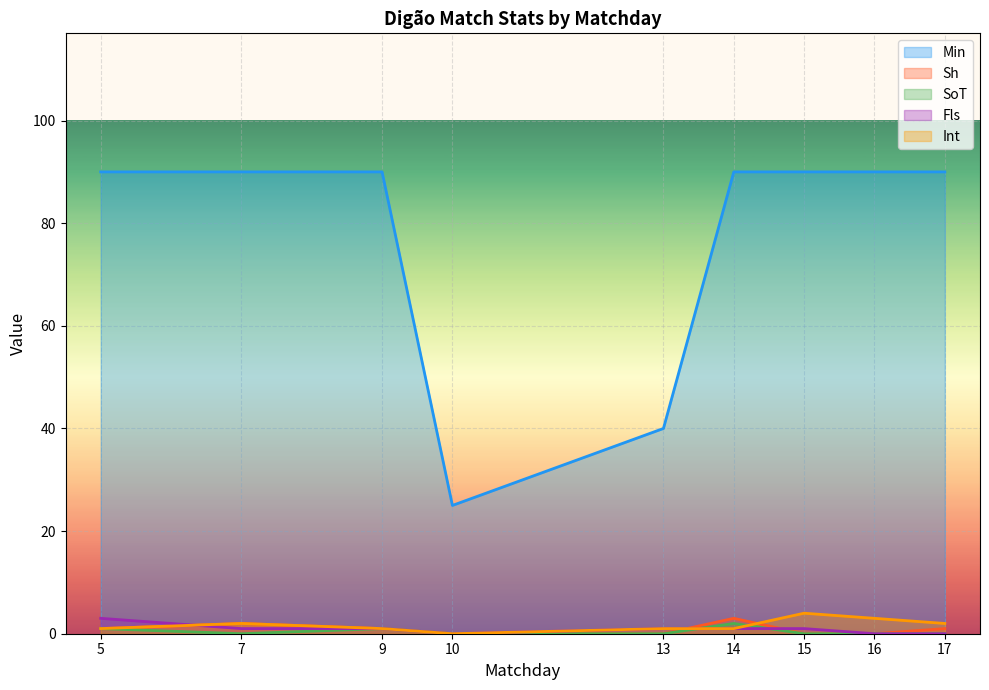

Rank the series by their maximum value, from highest to lowest.

Min, Int, Sh, Fls, SoT